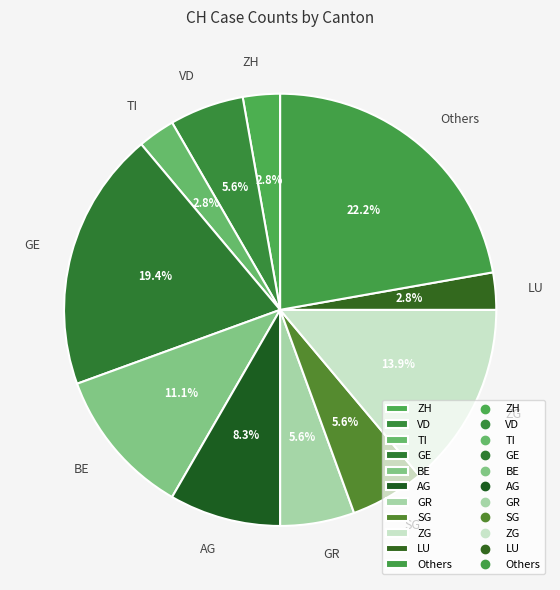

What is the largest slice in the pie chart?

Others